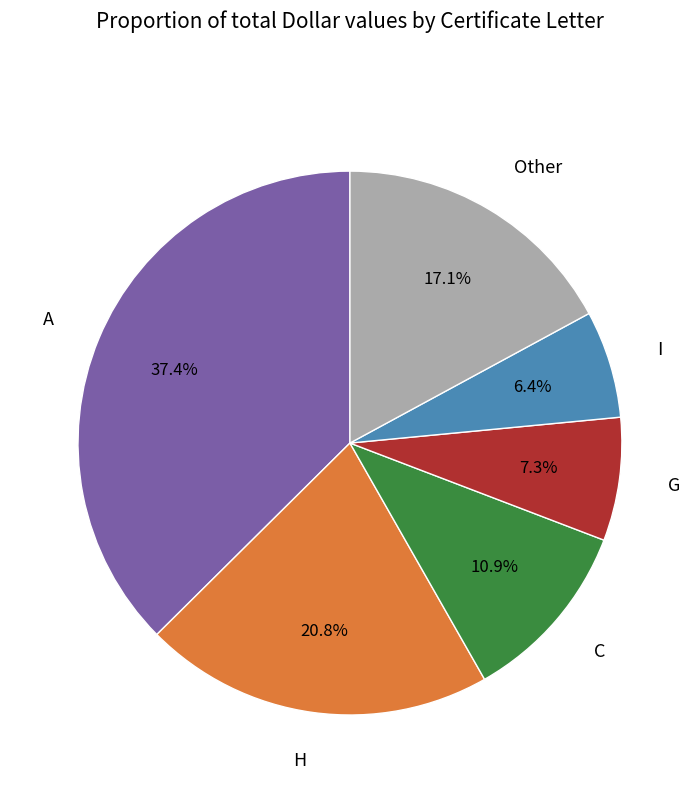

Which slice is the smallest?

I